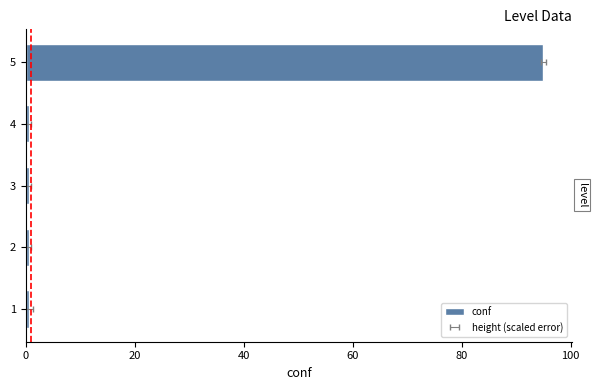

Reading left to right, what are all the values shown in this chart?

0.5	0.5	0.5	0.5	95.0